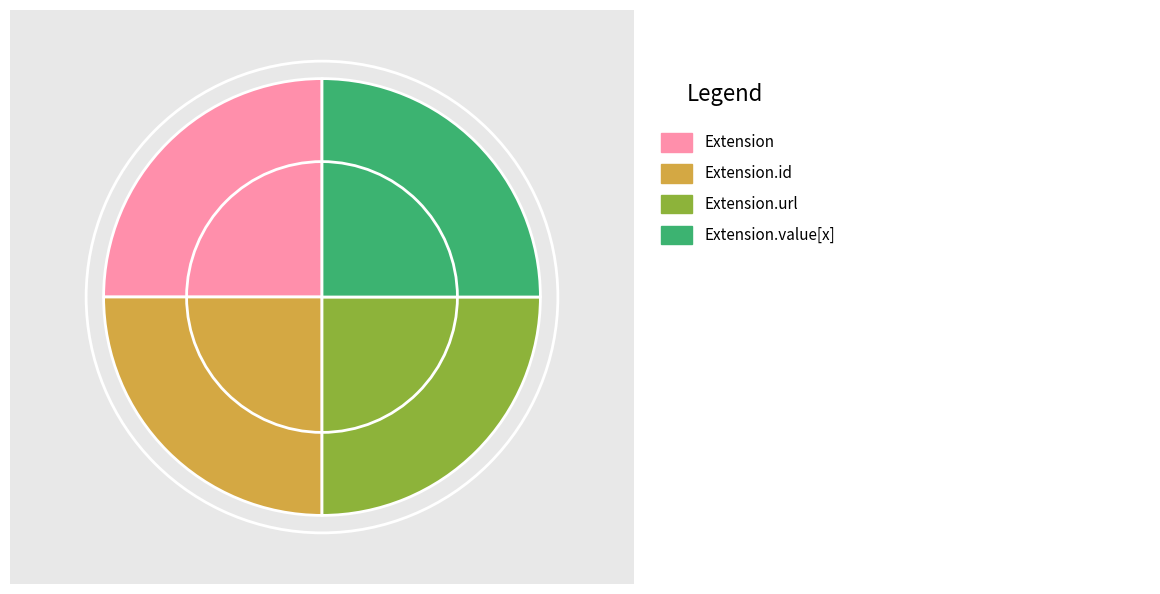

Does any single category account for the majority?

No